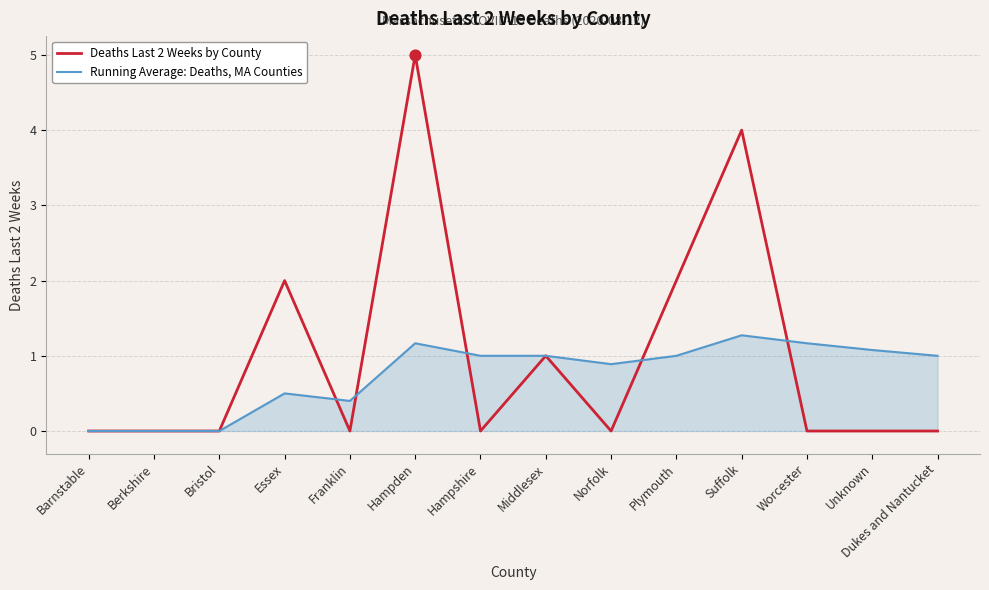

What are all the series names shown in the legend?

Deaths Last 2 Weeks by County, Running Average: Deaths, MA Counties